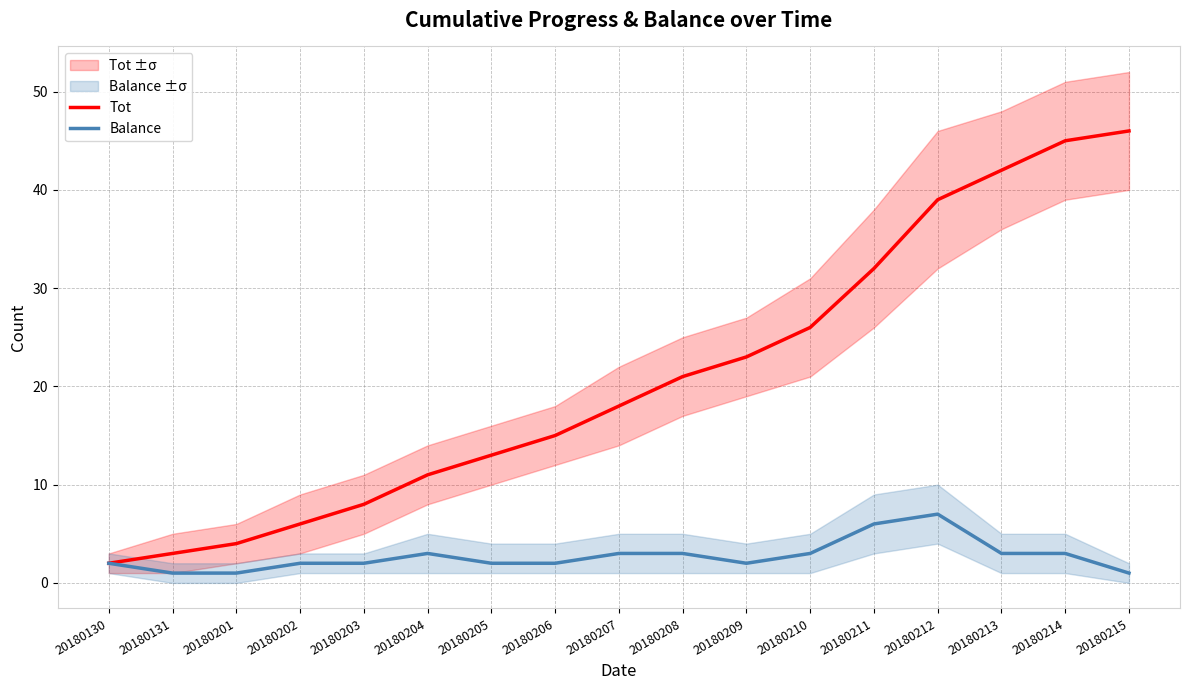

True or false: Tot has a value of 45 at 20180214.

True